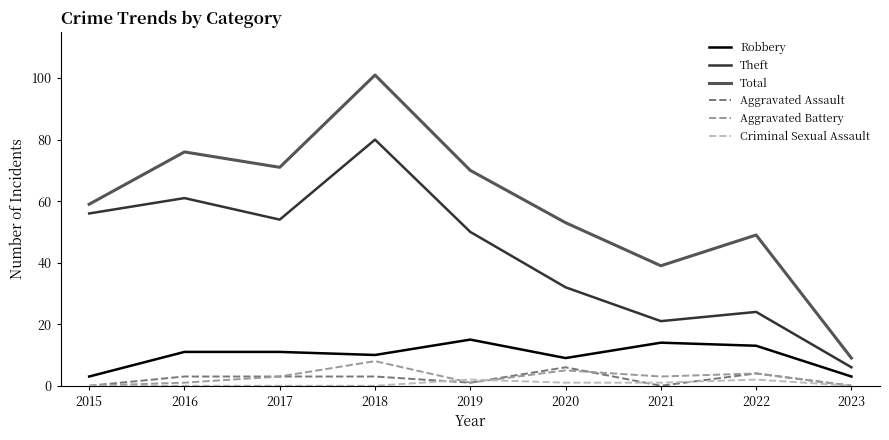

Between 2017 and 2020, which series saw the biggest shift?

Theft